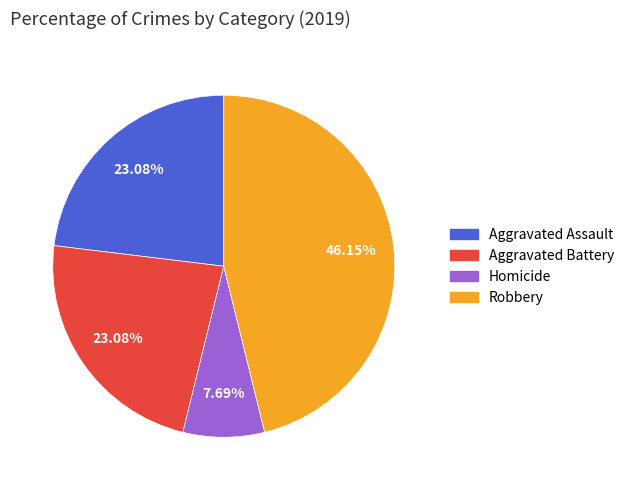

Is there a majority slice in this chart?

No